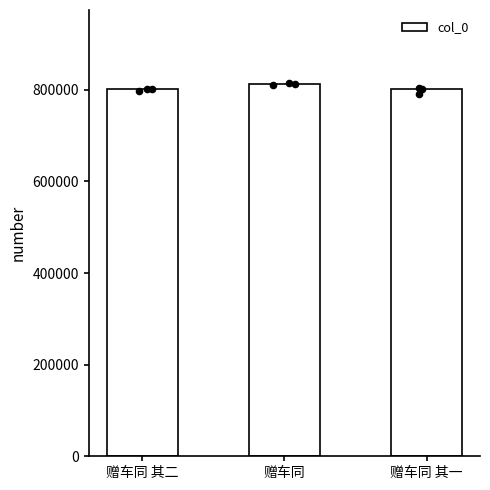

What is the change in value from 赠车同 to 赠车同 其一?

-10834